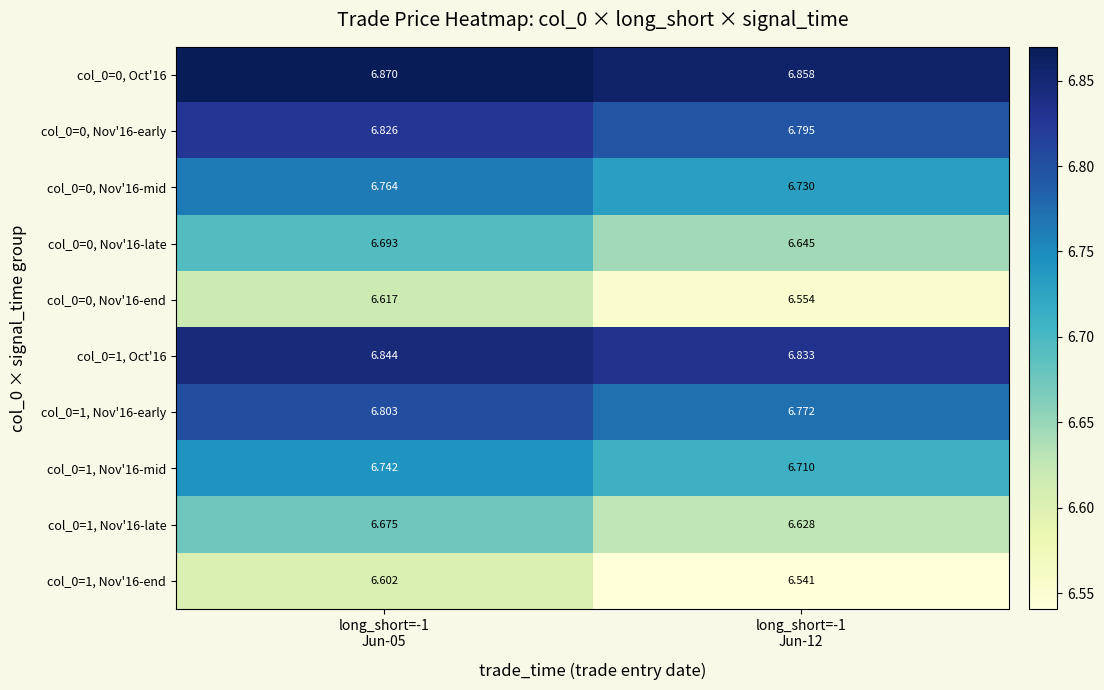

Between long_short=-1
Jun-05 and long_short=-1
Jun-12, which series saw the biggest shift?

col_0=0, Nov'16-end